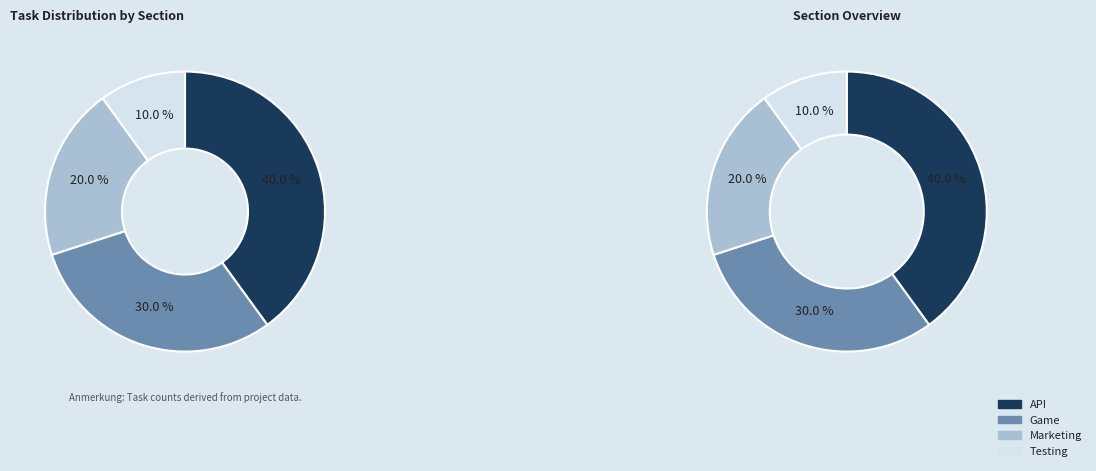

How many segments does this pie chart have?

4